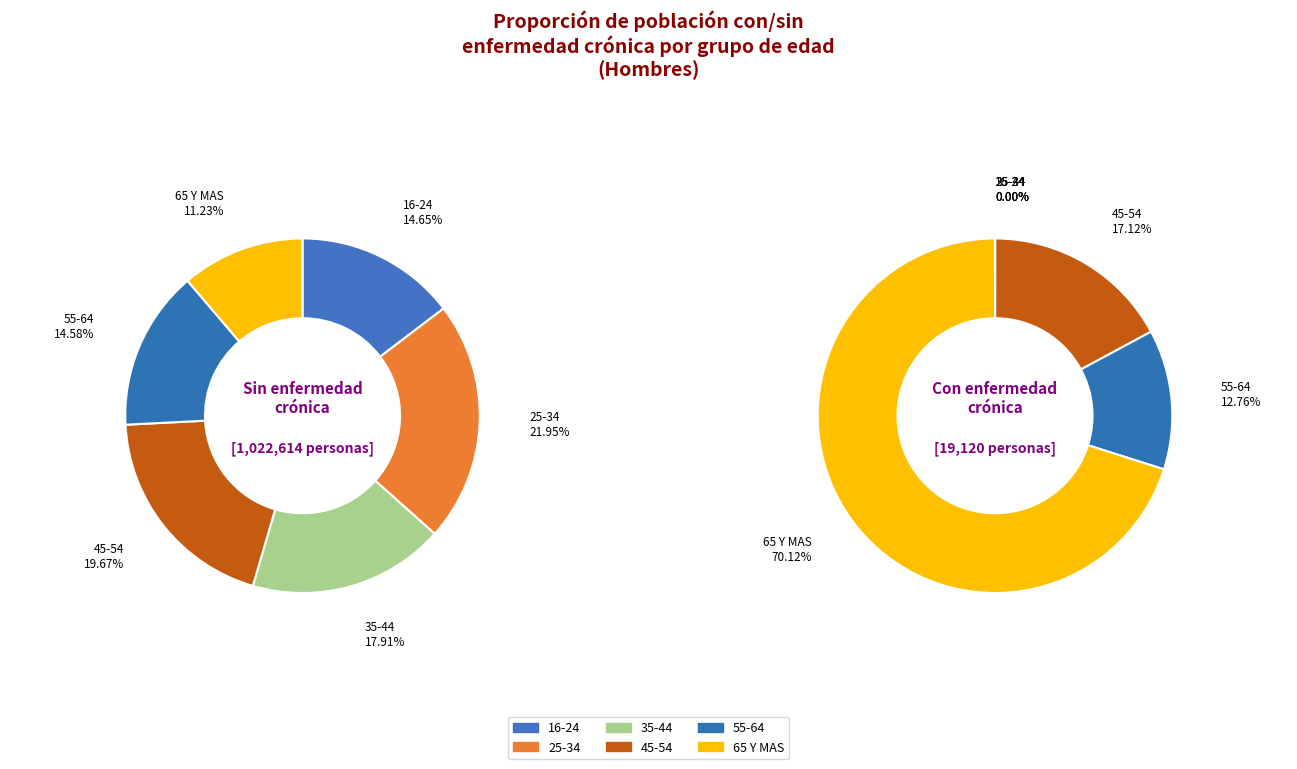

Is 45-54 the majority of the pie?

No